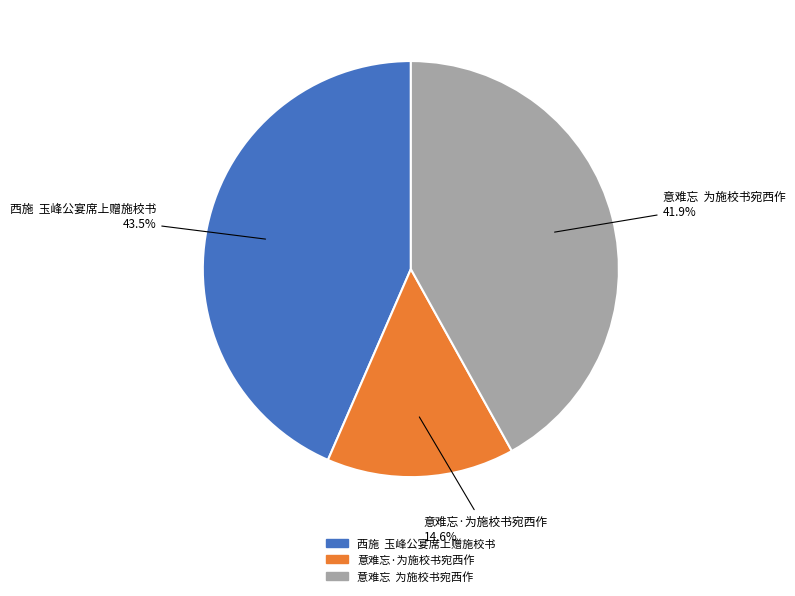

Which slice is the smallest?

意难忘·为施校书宛西作